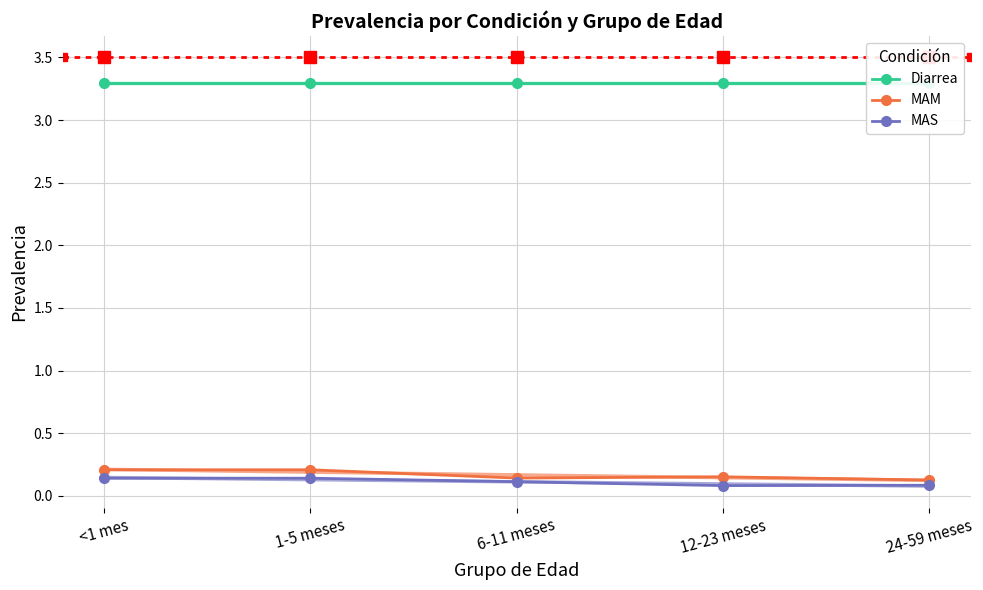

How many lines are shown in the chart?

3